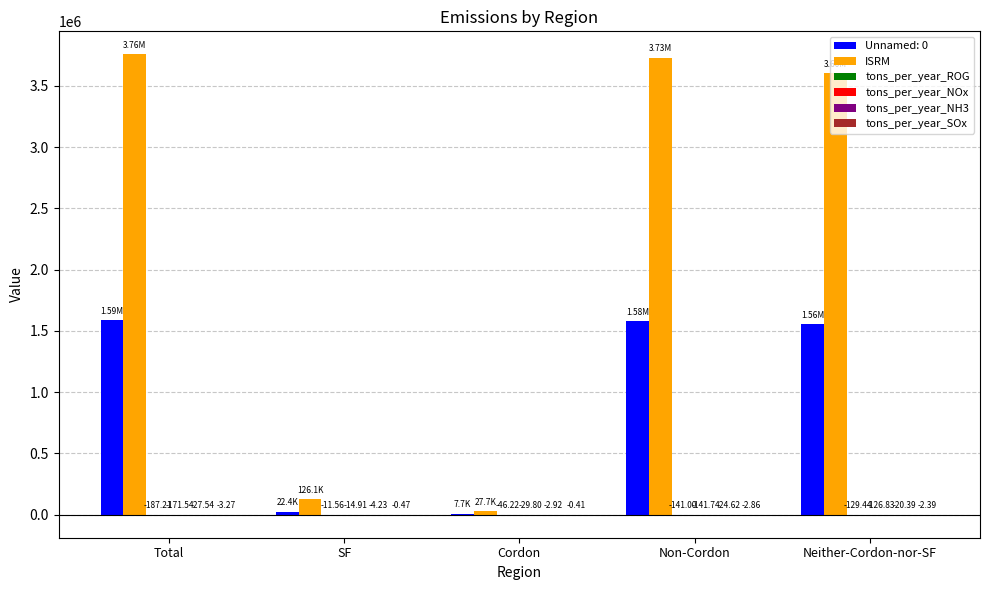

Are the bars horizontal?

No